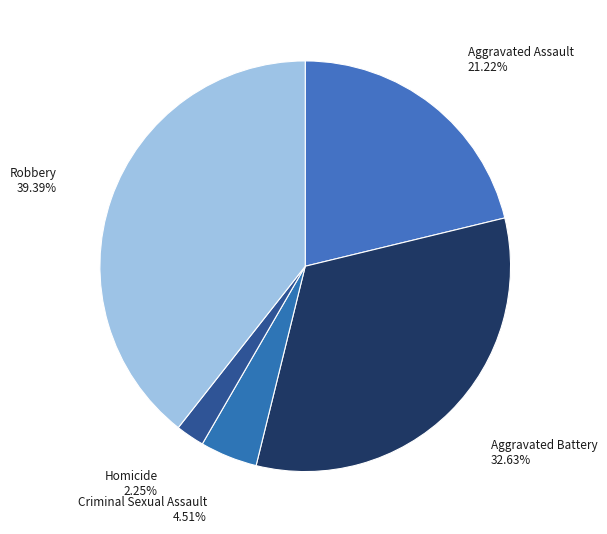

Does Robbery represent more than half of the total?

No